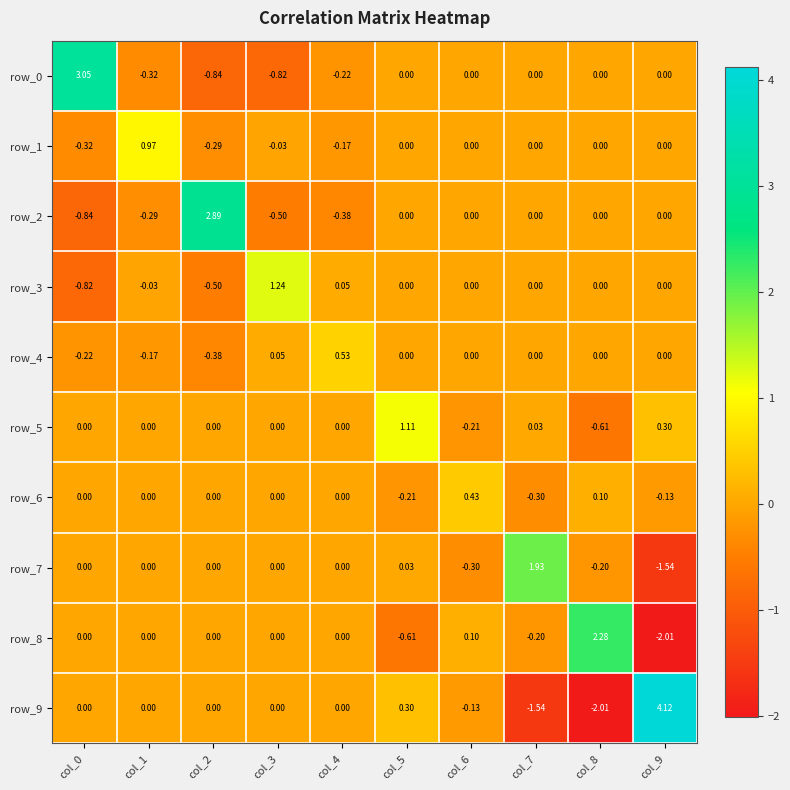

Is the value of row_2 at col_0 greater than the value of row_6 at col_1?

No